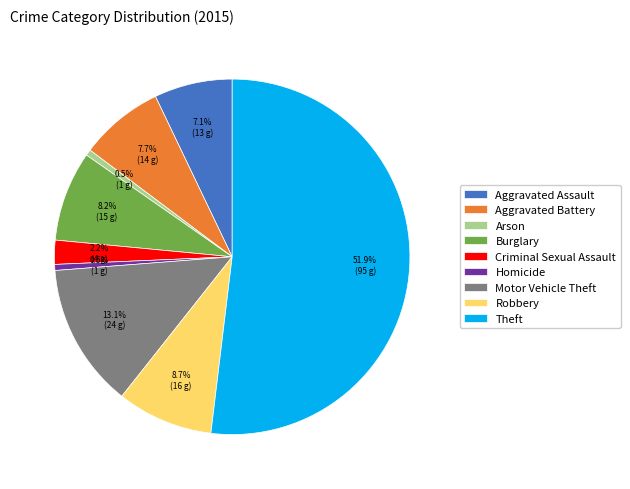

True or false: Criminal Sexual Assault accounts for 12% of the total.

False